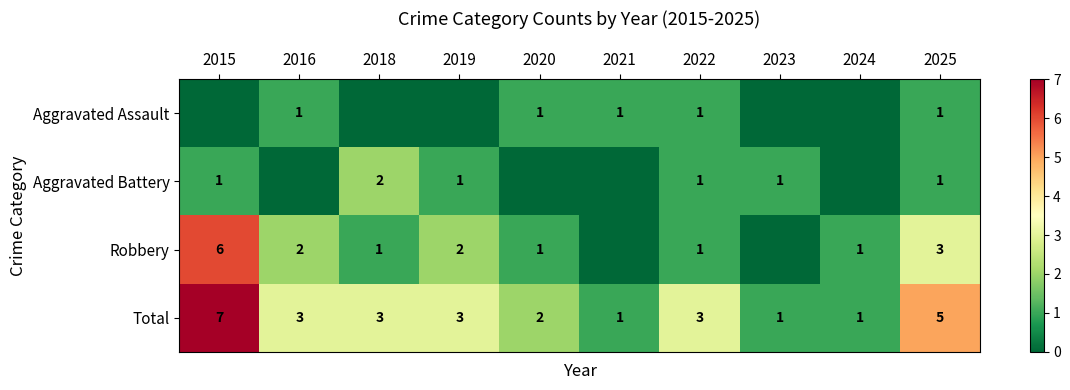

At which label does Total first exceed 3?

2015